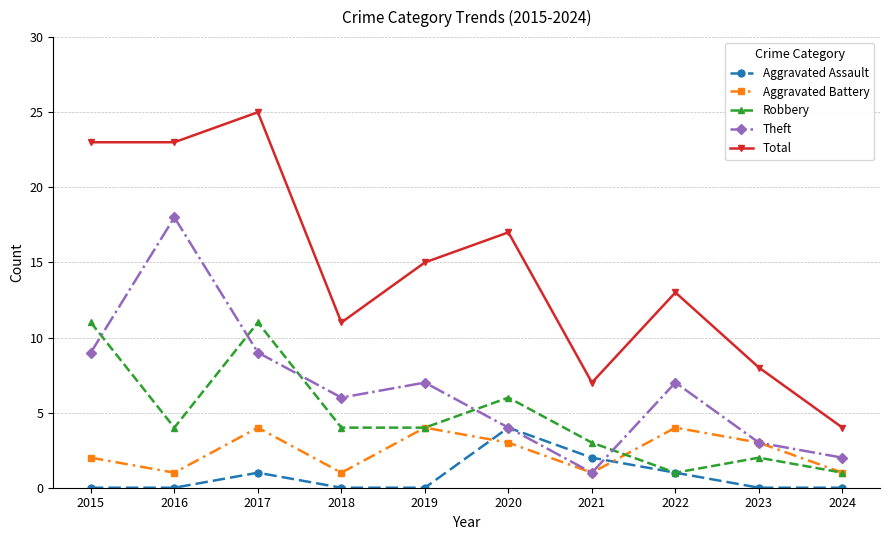

True or false: Robbery and Total cross at least once.

False